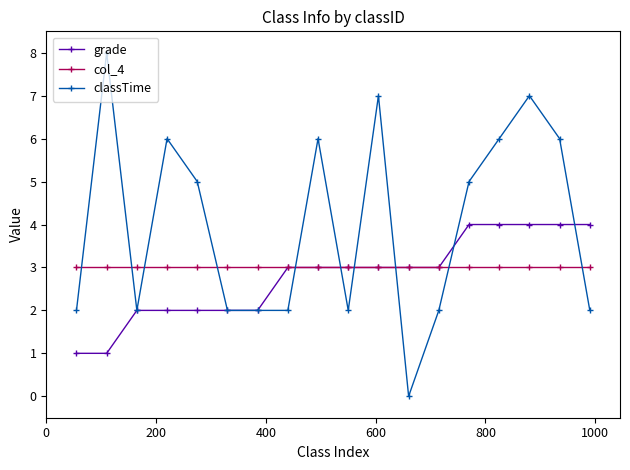

Which series has the largest range (max minus min)?

classTime